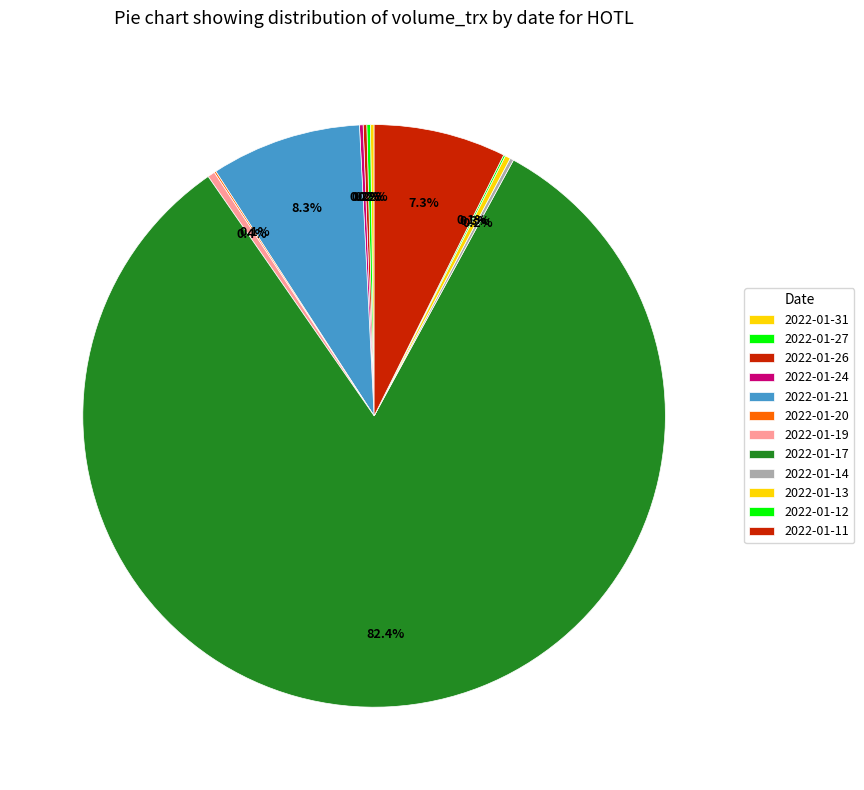

Is the sum of 2022-01-27 and 2022-01-21 greater than half?

No